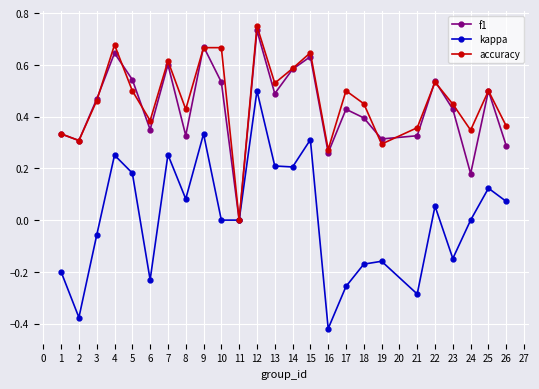

Does the chart display data point markers on the line(s)?

Yes